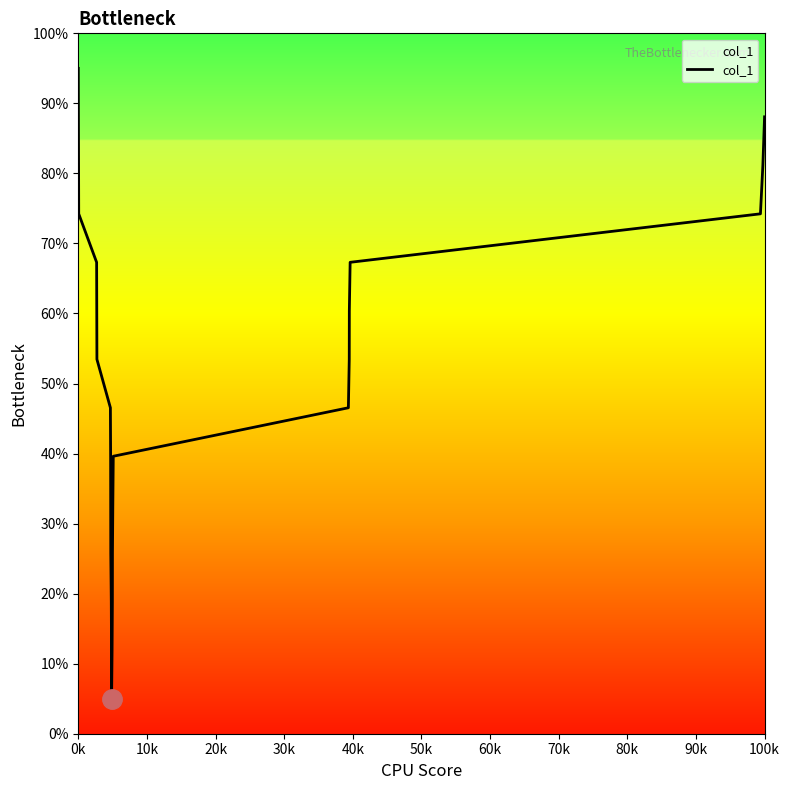

What is the maximum value shown in the chart?

95.0